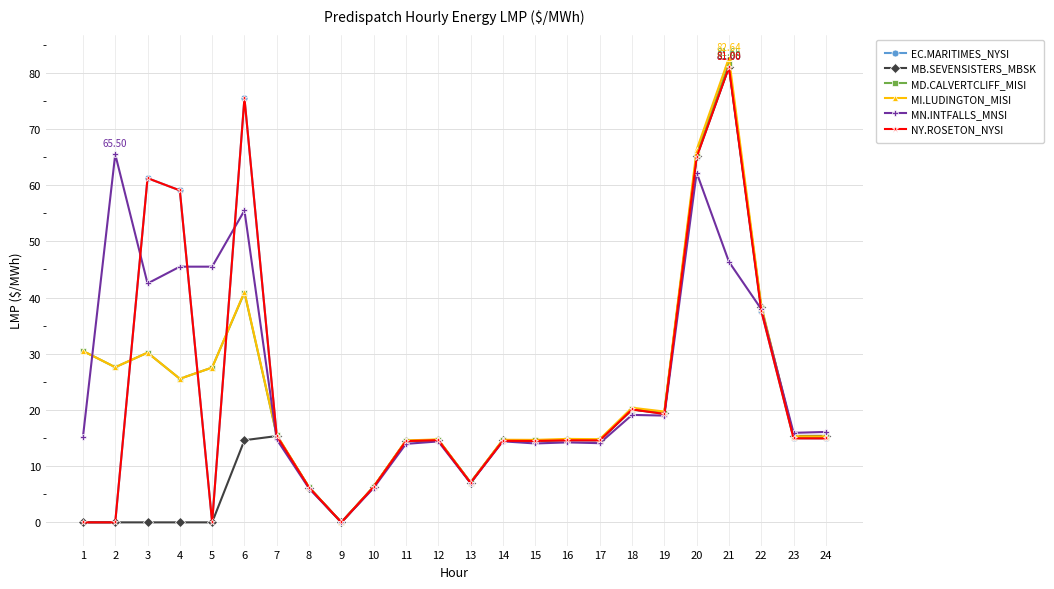

What is the spread (max minus min) of values at 16?

0.6